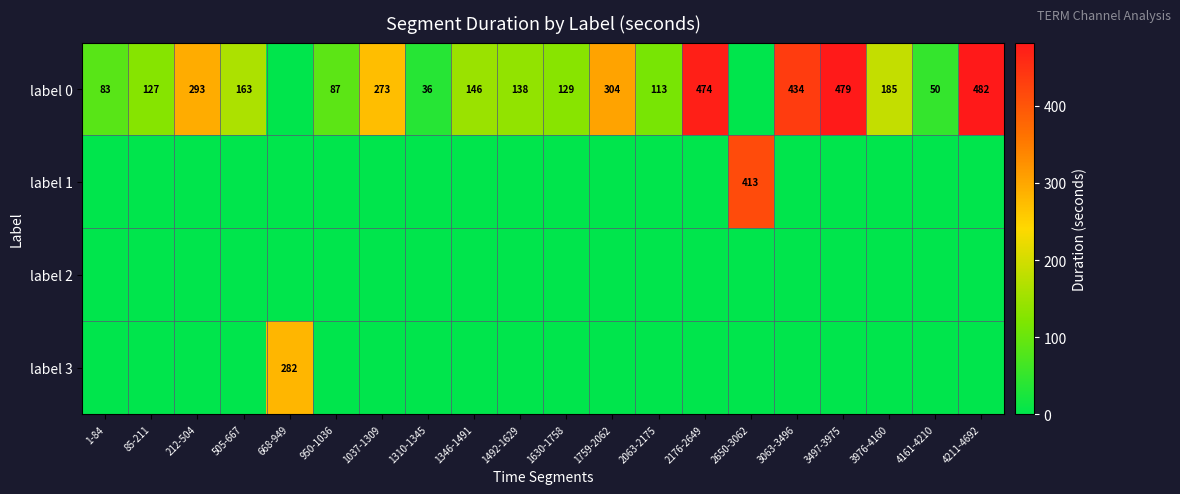

What is the greatest value displayed?

482